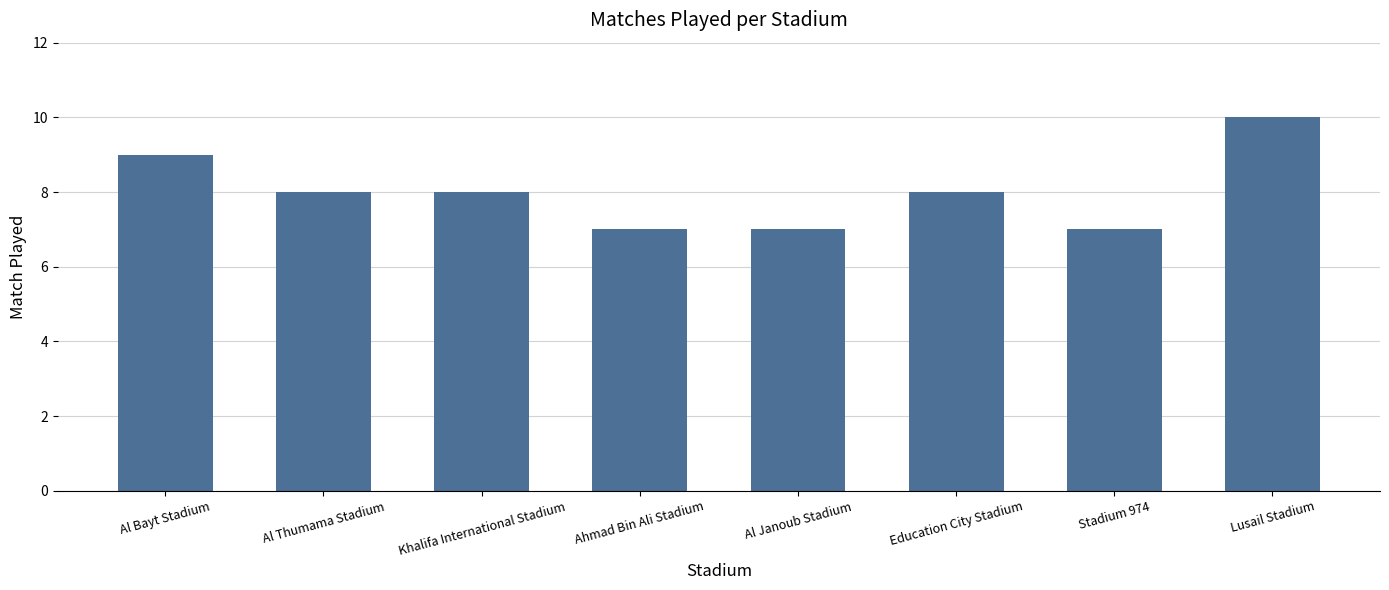

What is the approximate value at Al Bayt Stadium?

9